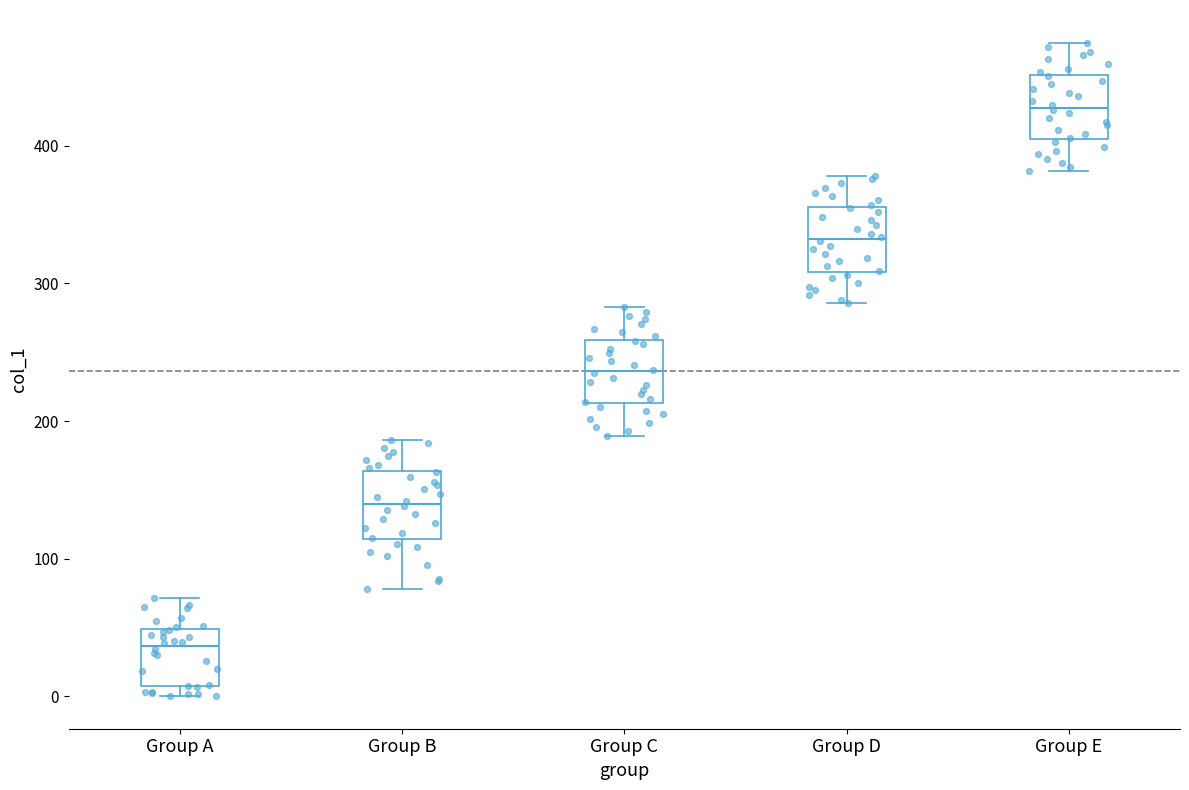

Where does the lower whisker of the box for Group B end on the y-axis? The values are not printed on the chart, so give them approximately, as read against the axis.

80